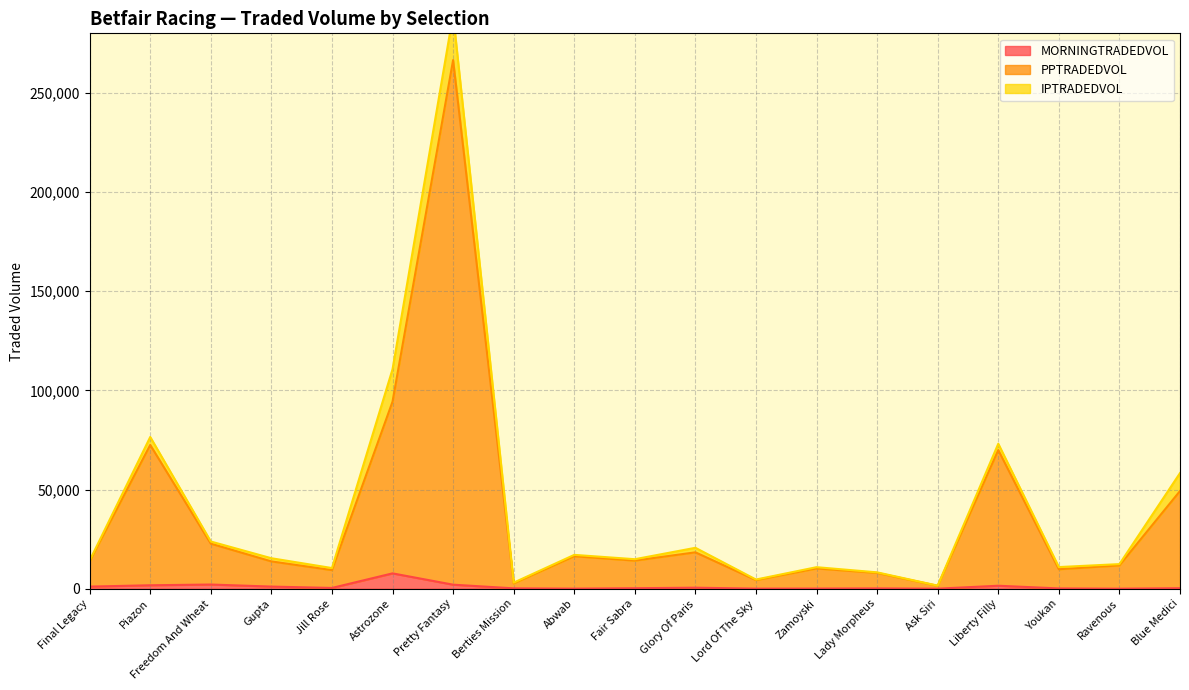

Is it true that MORNINGTRADEDVOL equals 7727.2 at Astrozone?

True